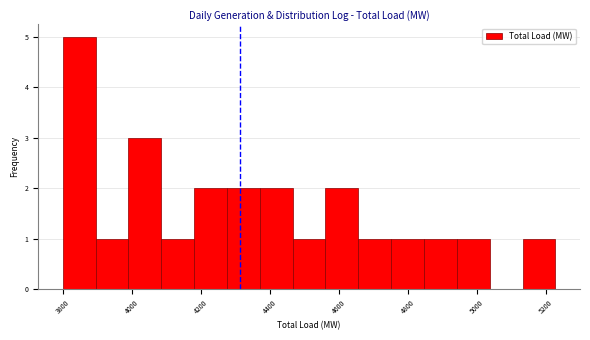

Reading left to right, list every bar in this chart as the range it spans on the x-axis followed by its height. Neither the bar edges nor the heights are printed on the chart, so give them approximately, as read against the axes.

3800 to 3900: 5
3900 to 3980: 1
3980 to 4080: 3
4080 to 4180: 1
4180 to 4280: 2
4280 to 4380: 2
4380 to 4460: 2
4460 to 4560: 1
4560 to 4660: 2
4660 to 4760: 1
4760 to 4840: 1
4840 to 4940: 1
4940 to 5040: 1
5040 to 5140: 0
5140 to 5220: 1